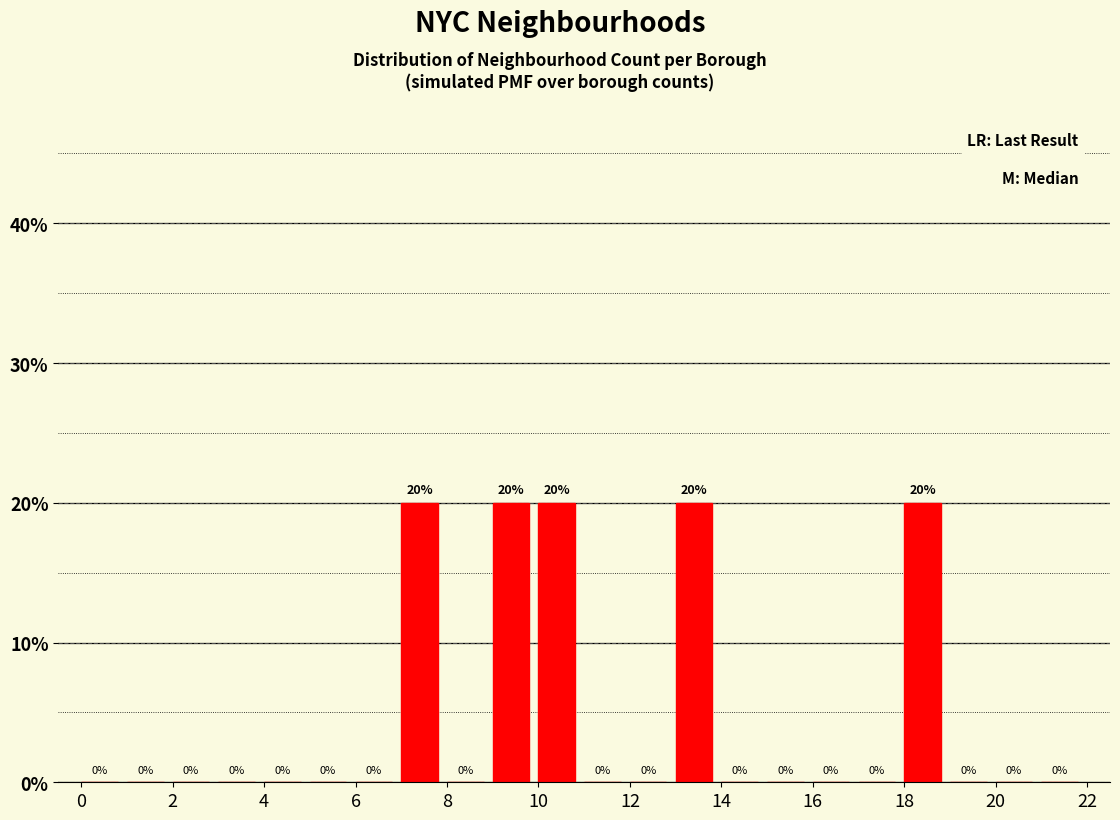

Reading left to right, list every bar in this chart as the range it spans on the x-axis followed by its height.

0 to 1: 0
1 to 2: 0
2 to 3: 0
3 to 4: 0
4 to 5: 0
5 to 6: 0
6 to 7: 0
7 to 8: 20
8 to 9: 0
9 to 10: 20
10 to 11: 20
11 to 12: 0
12 to 13: 0
13 to 14: 20
14 to 15: 0
15 to 16: 0
16 to 17: 0
17 to 18: 0
18 to 19: 20
19 to 20: 0
20 to 21: 0
21 to 22: 0